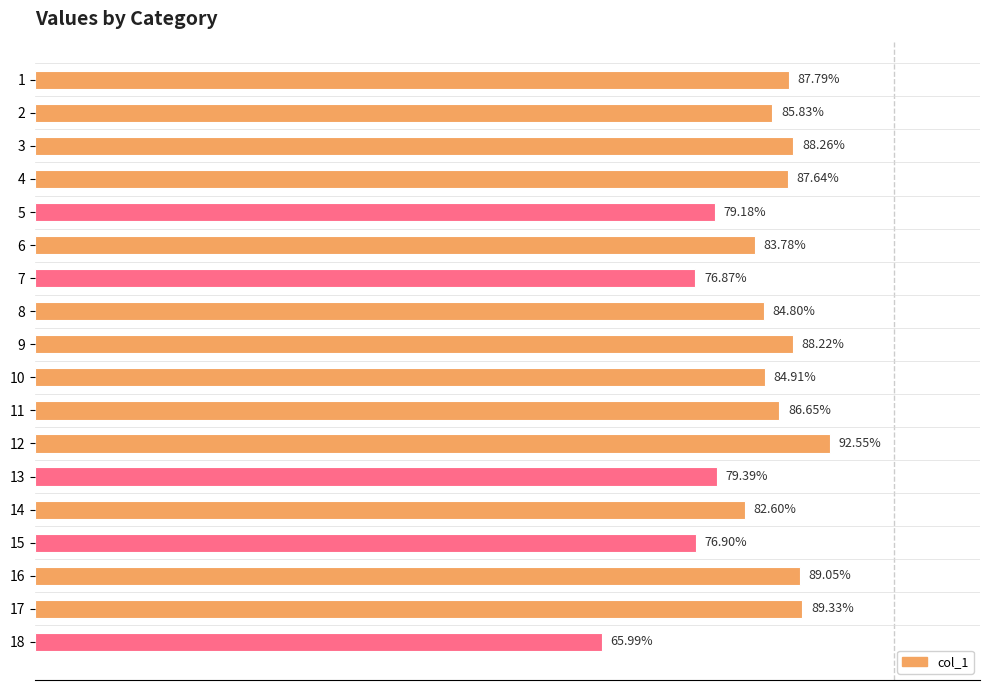

The chart shows a value of 1.2 at 10. True or false?

False